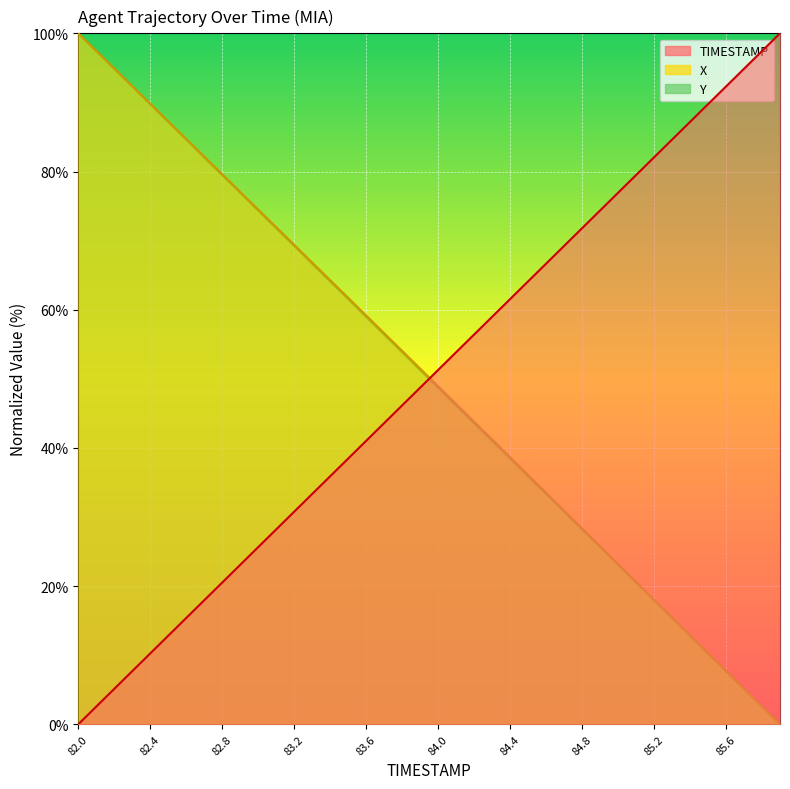

Where do Y and TIMESTAMP first cross each other?

83.9 and 84.0